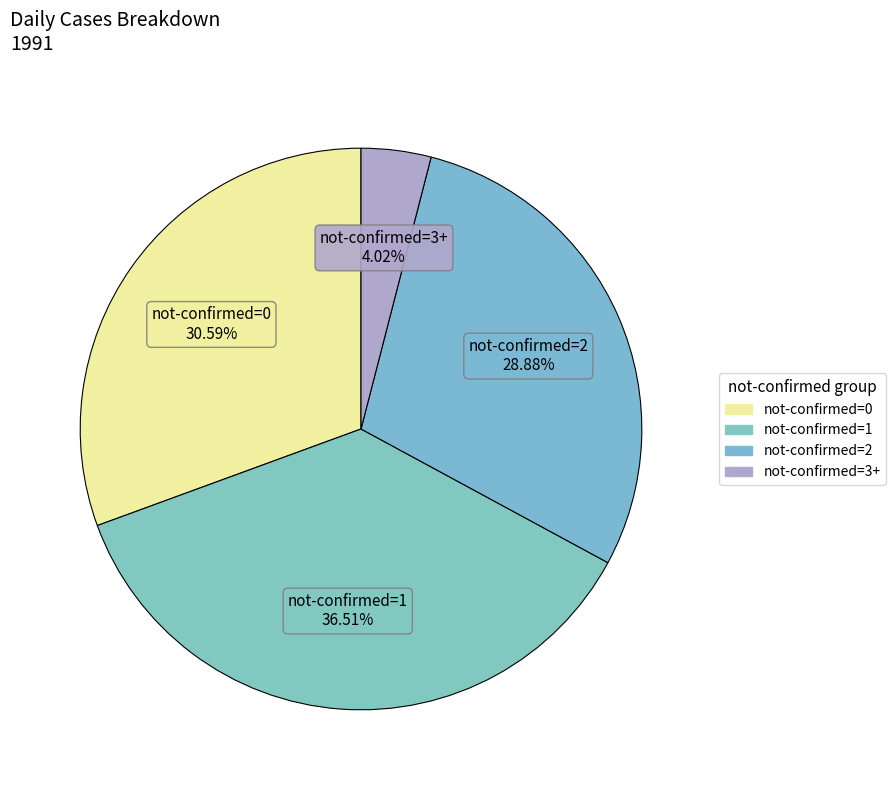

Rank the categories by value from highest to lowest.

not-confirmed=1, not-confirmed=0, not-confirmed=2, not-confirmed=3+